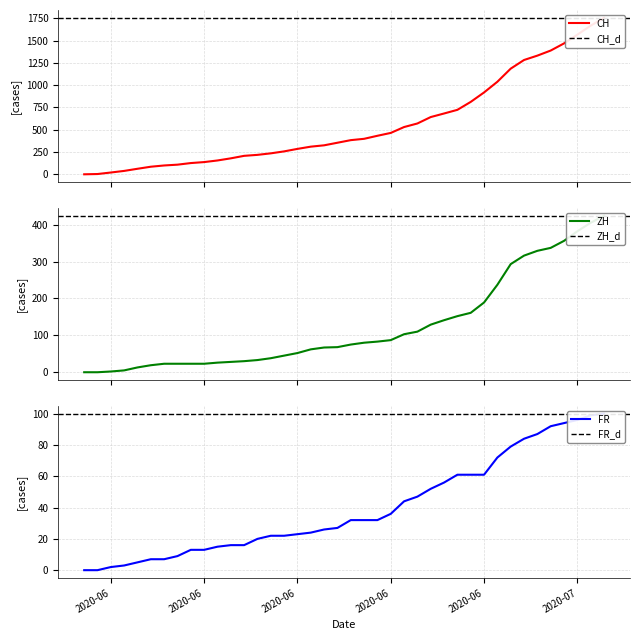

What is the sum of all FR values?

1587